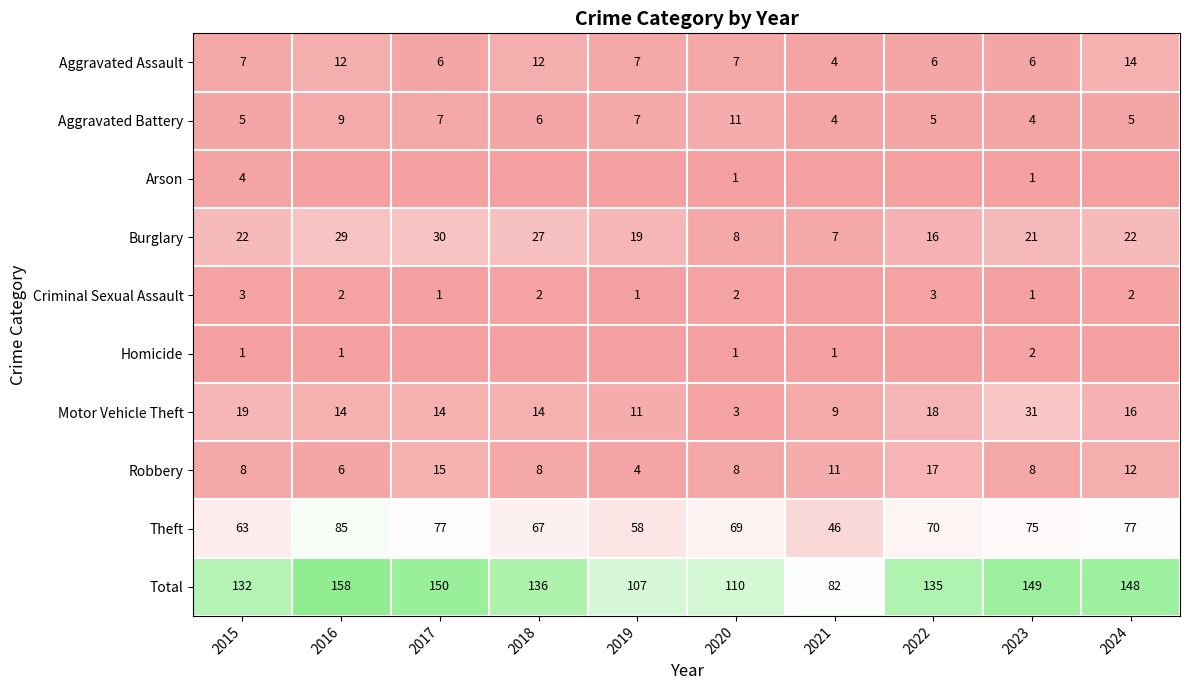

True or false: Motor Vehicle Theft has a value of 19 at 2015.

True